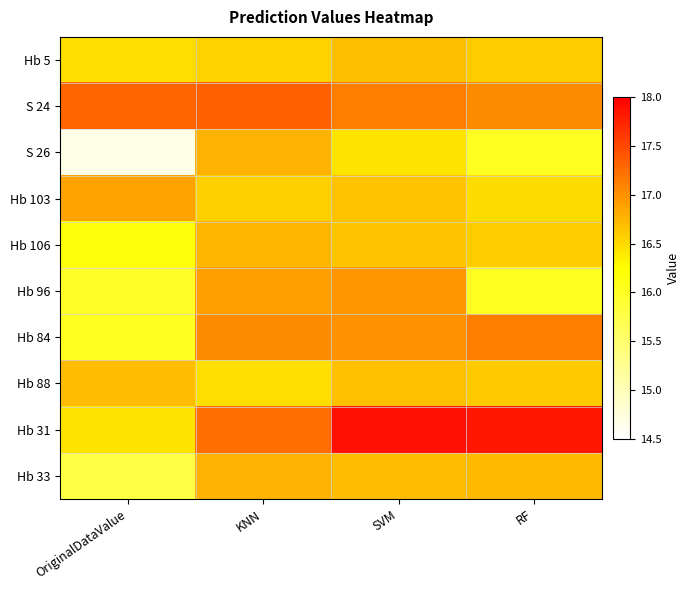

What is the spread (max minus min) of values at OriginalDataValue?

2.6